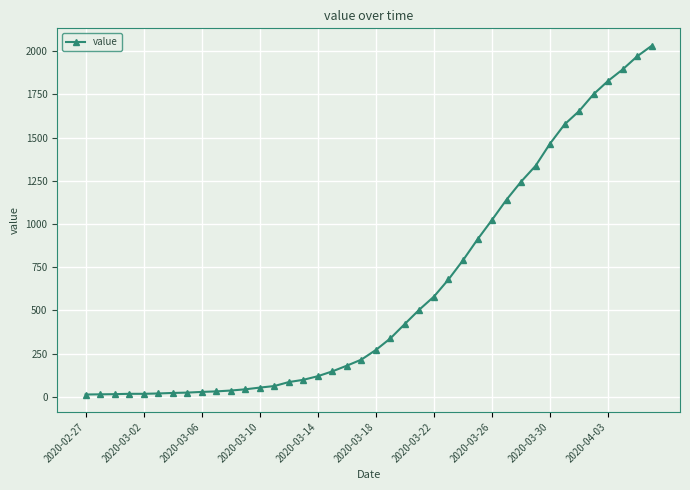

What is the sum of all values?

24657